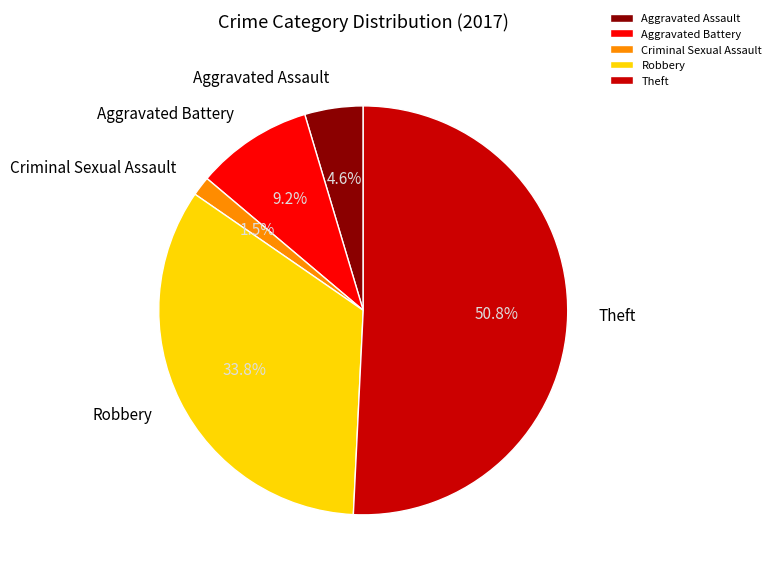

How many segments does this pie chart have?

5